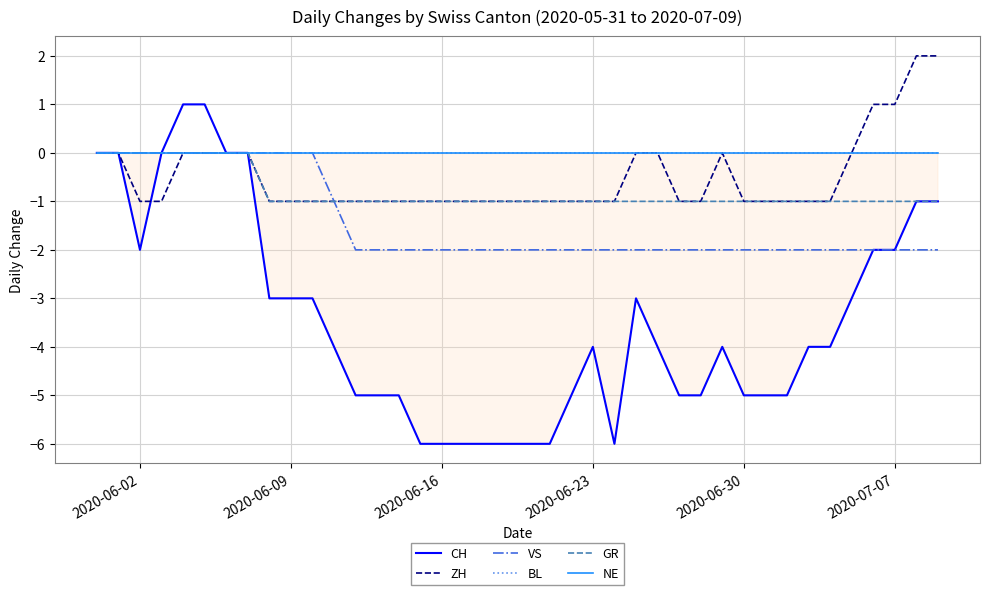

True or false: GR and BL cross at least once.

False